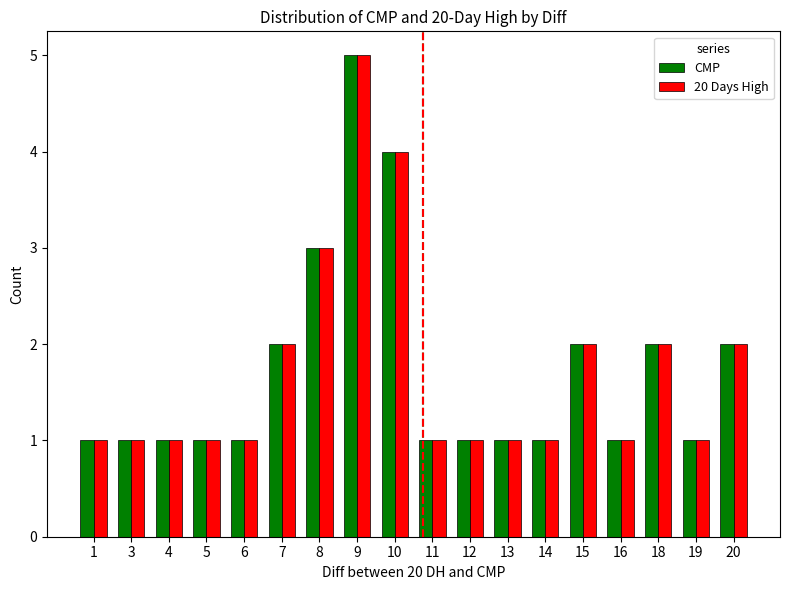

Reading left to right, transcribe all the data shown in this chart.

CMP: 1=1	3=1	4=1	5=1	6=1	7=2	8=3	9=5	10=4	11=1	12=1	13=1	14=1	15=2	16=1	18=2	19=1	20=2
20 Days High: 1=1	3=1	4=1	5=1	6=1	7=2	8=3	9=5	10=4	11=1	12=1	13=1	14=1	15=2	16=1	18=2	19=1	20=2